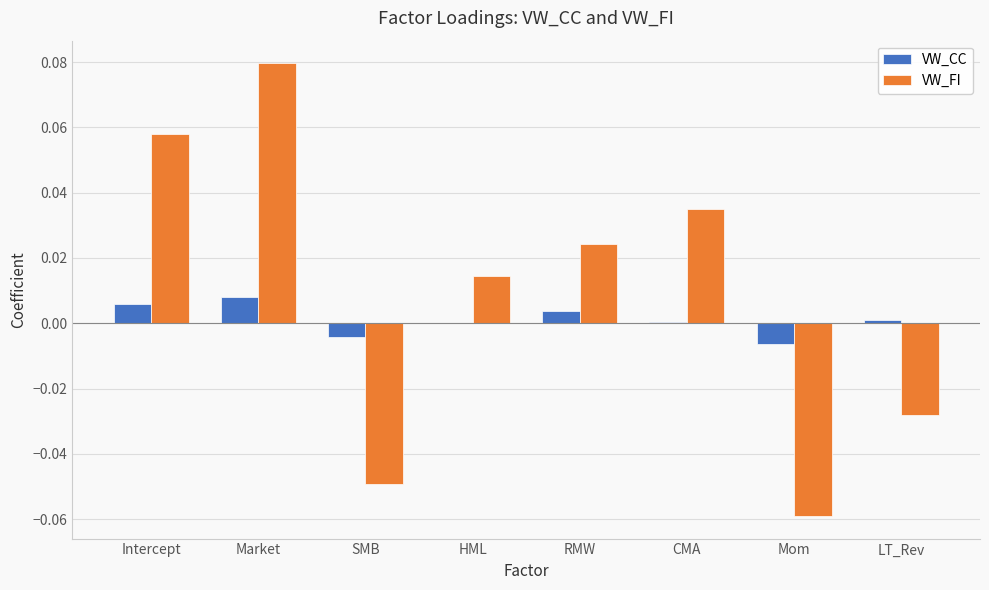

Count the VW_FI values in the range 0 to 1.

5